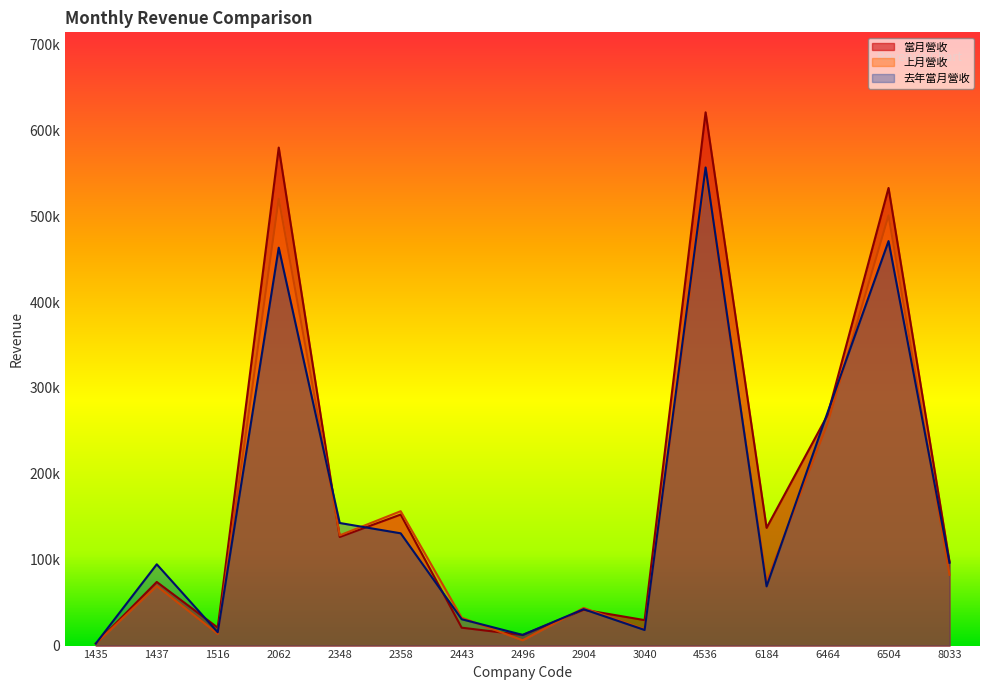

Which category has the highest value across all series?

4536